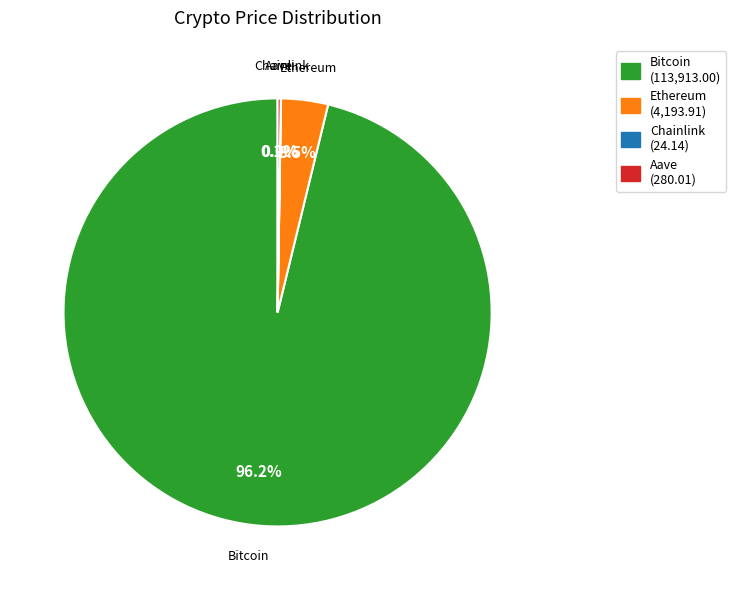

What portion of the pie excludes Ethereum (4,193.91)?

96.5%